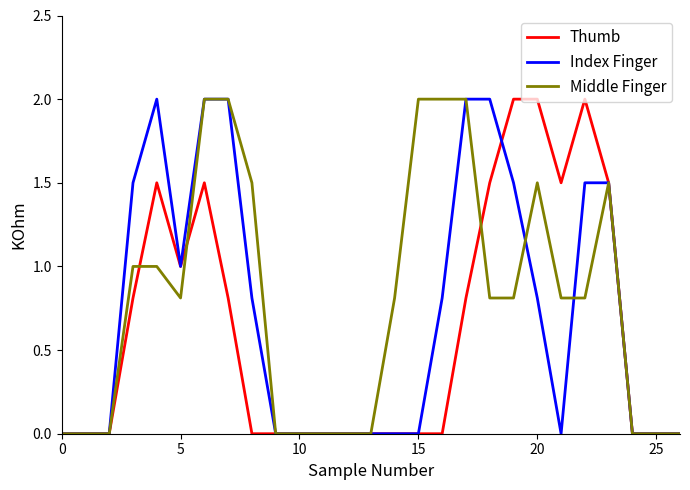

What is the greatest value displayed?

2.0